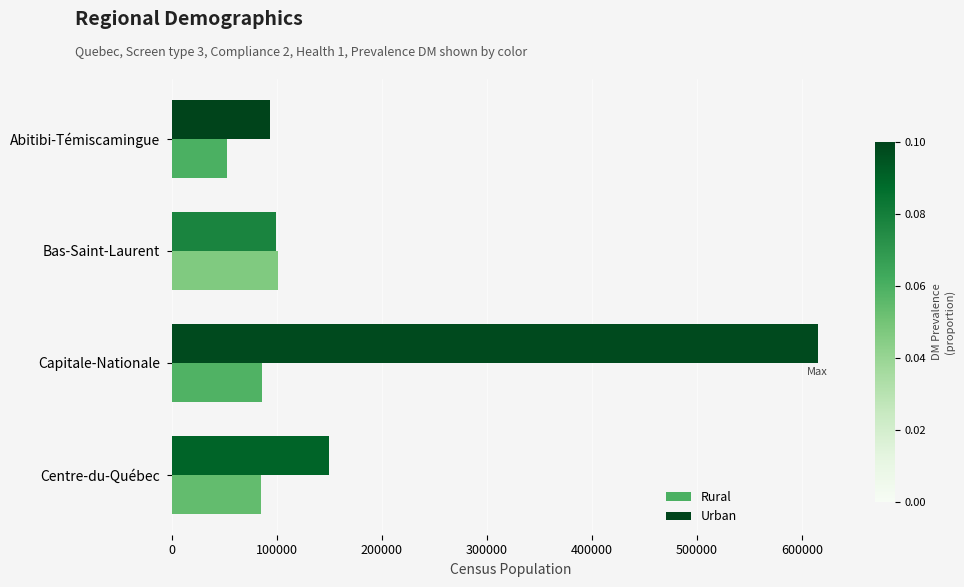

The Urban series shows 61672.0 at Abitibi-Témiscamingue. True or false?

False